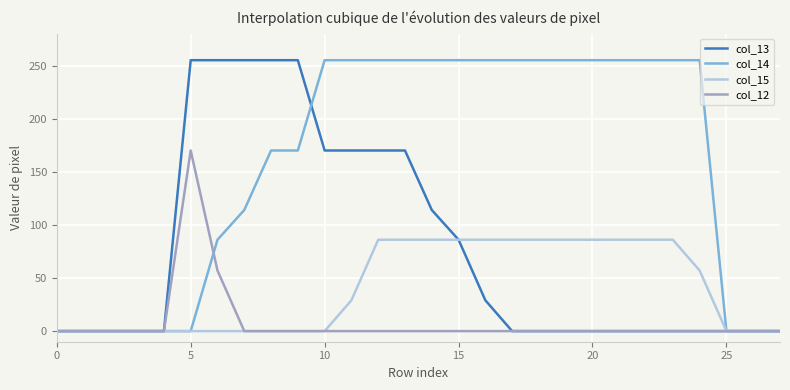

What is the difference between the maximum and minimum values in the col_15 series?

86